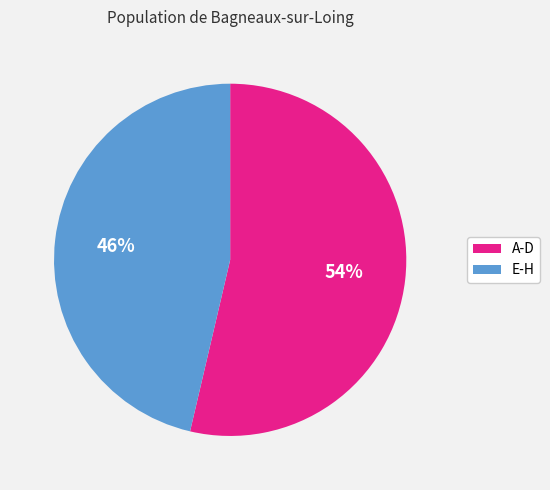

To the nearest percent, what is the average slice percentage?

50%